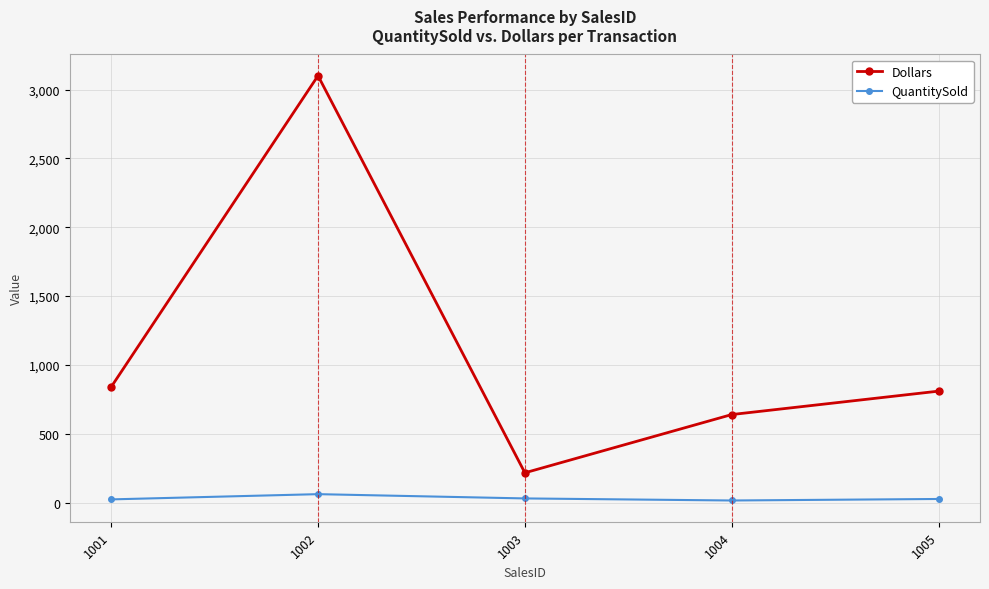

What is the value of the Dollars point at the 3rd from the left?

217